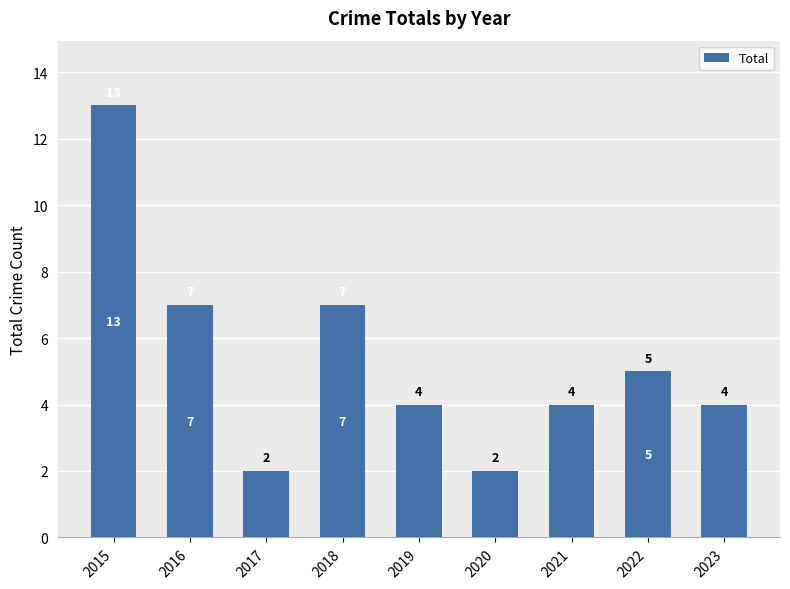

Which has a higher value, 2022 or 2020?

2022